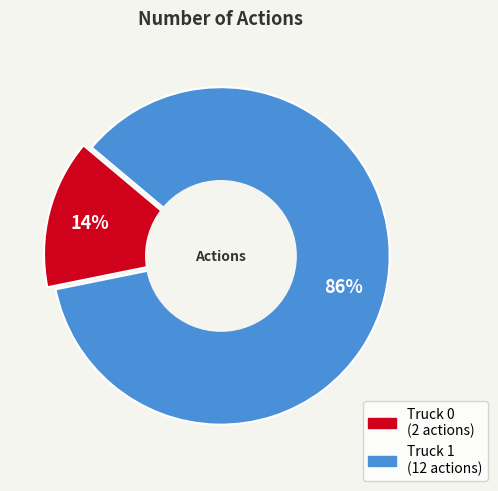

What is the largest slice in the pie chart?

Truck 1